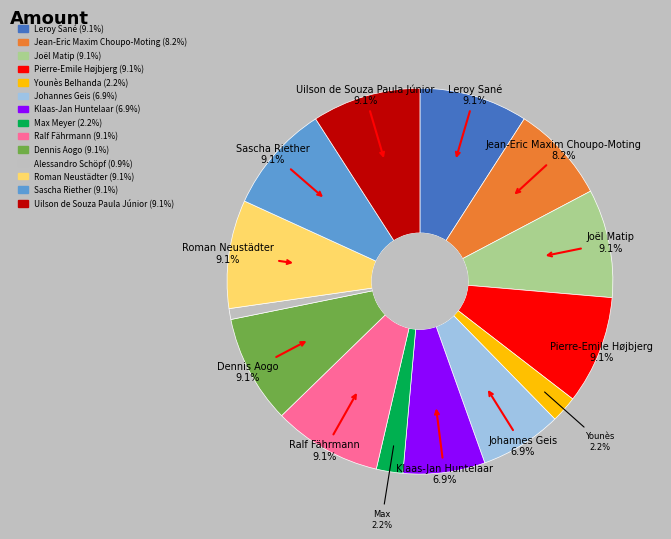

To the nearest percent, what percentage of the pie is Sascha Riether?

9%